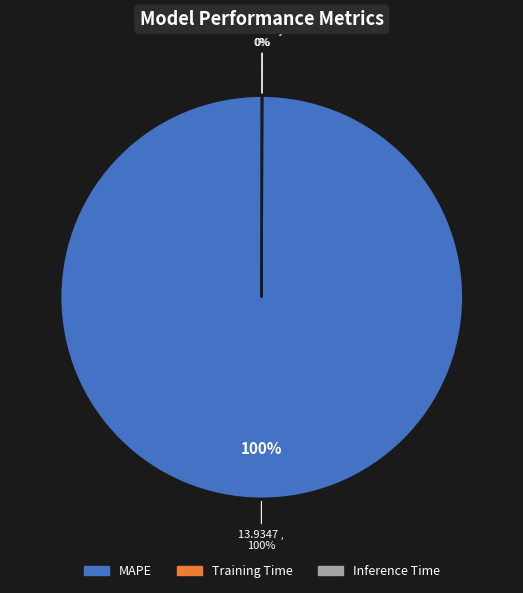

What is the change in value from MAPE to Inference Time?

-13.9